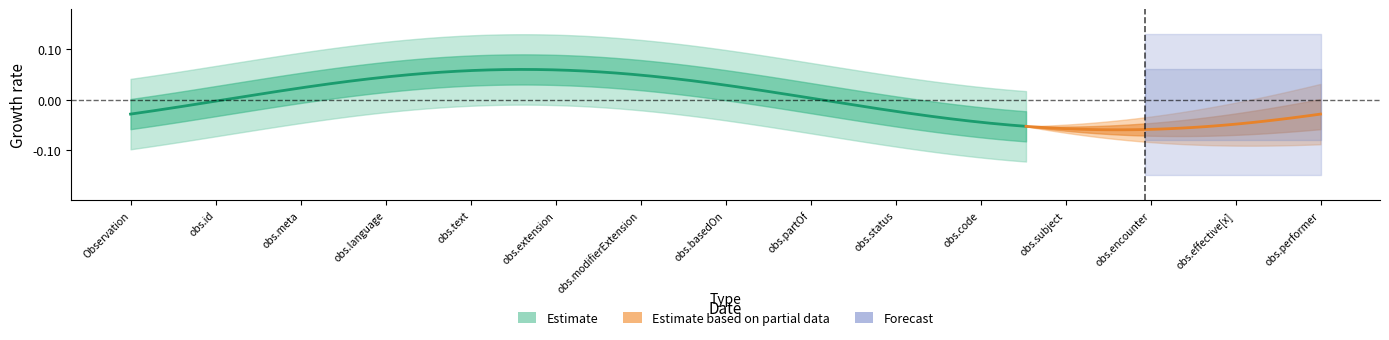

The value of base_min at 7 is -1. True or false?

False